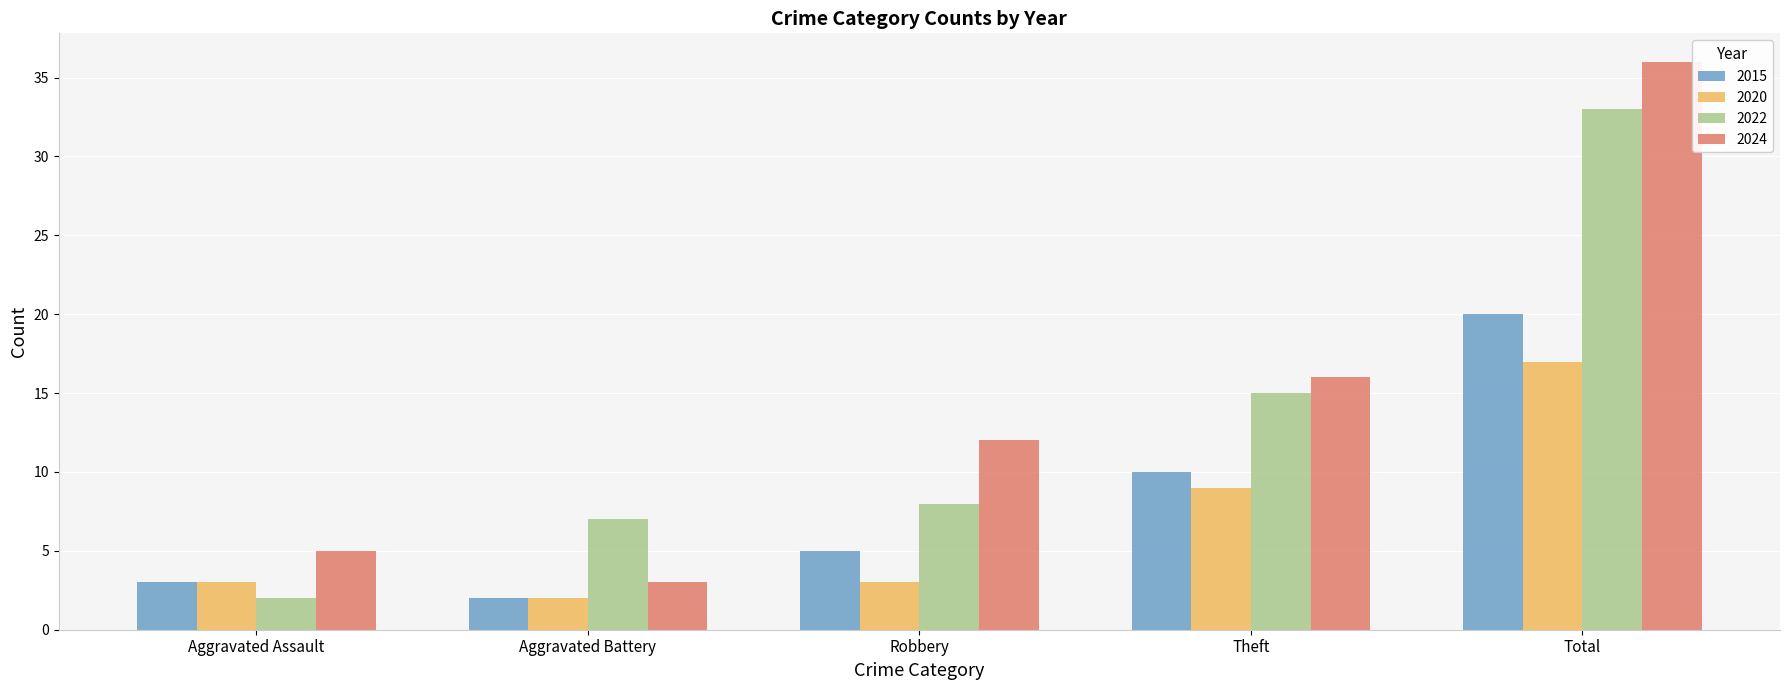

How many categories are shown in the chart?

5